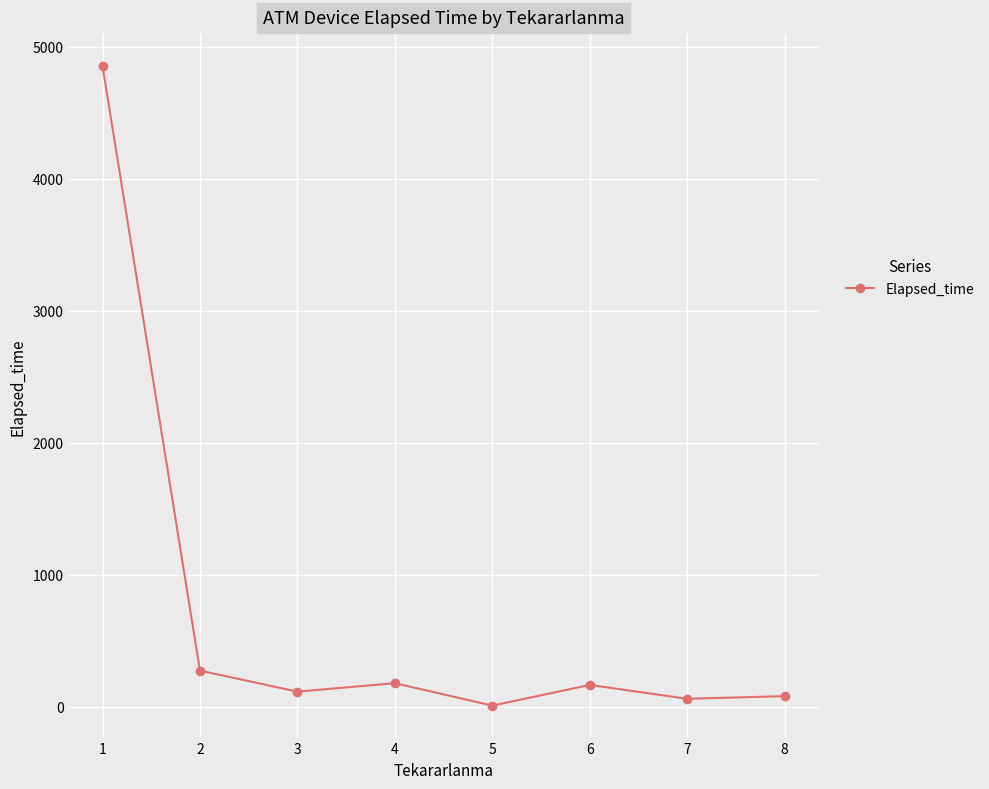

What is the greatest value displayed?

4855.0